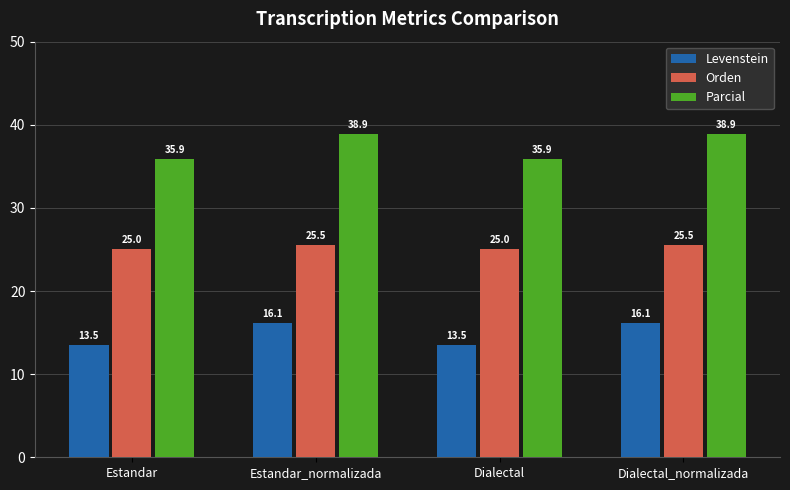

How many groups of bars are there?

4